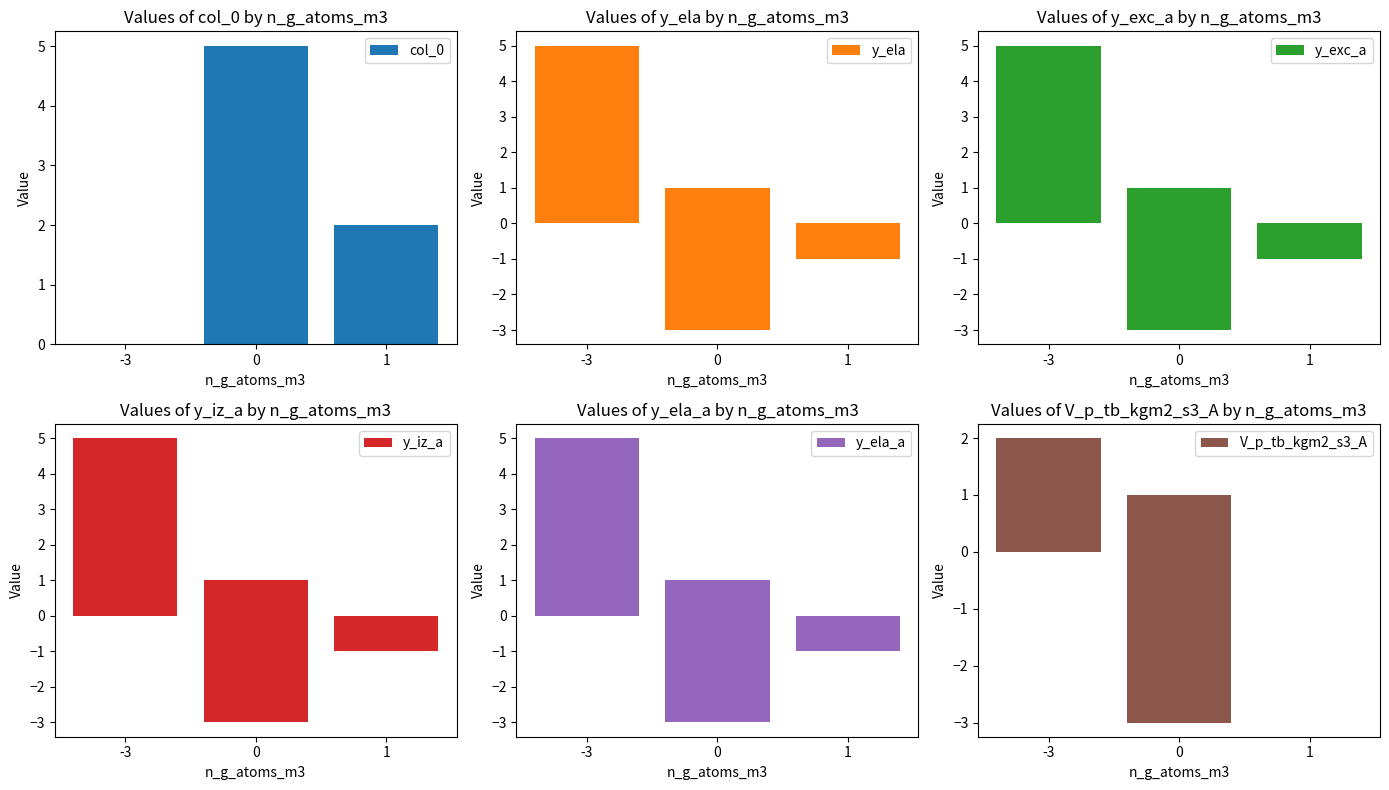

Rank the series by their maximum value, from highest to lowest.

col_0, y_ela, y_exc_a, y_iz_a, y_ela_a, V_p_tb_kgm2_s3_A